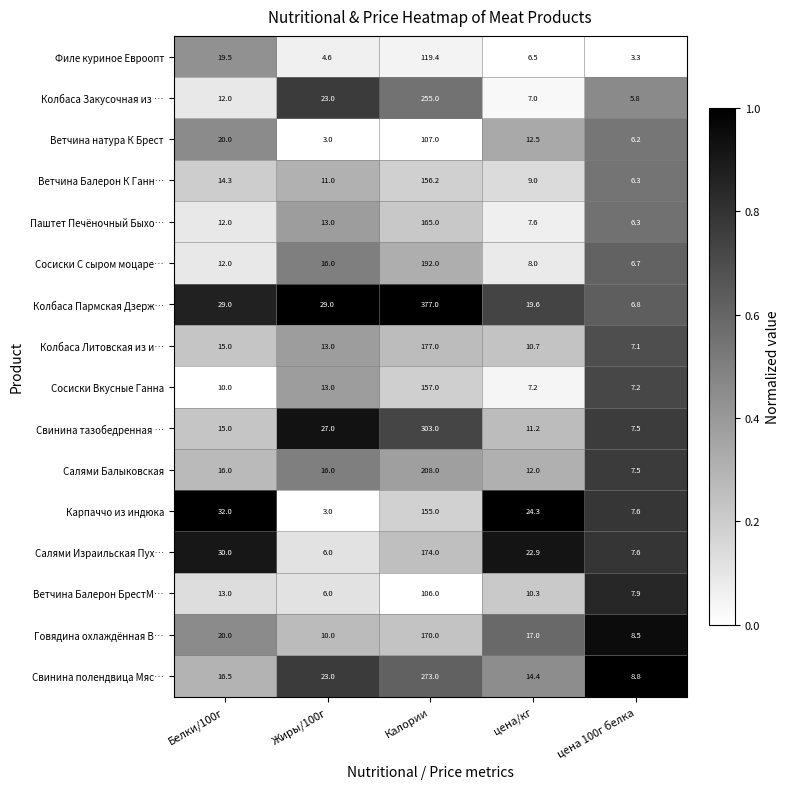

How many categories are shown in the chart?

5